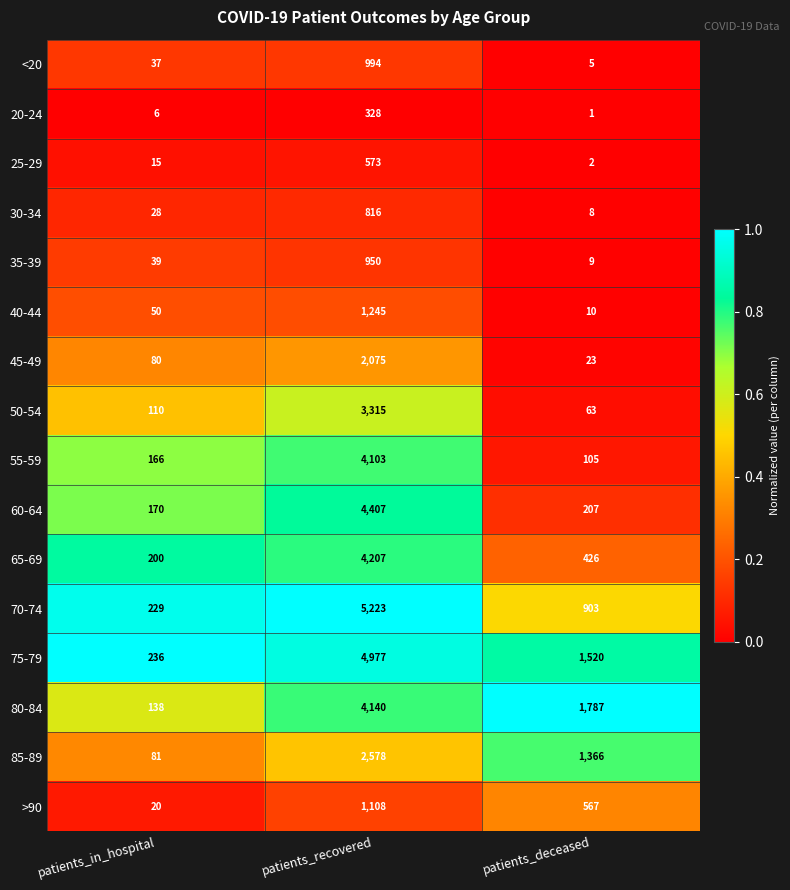

The 65-69 series shows 110 at patients_deceased. True or false?

False